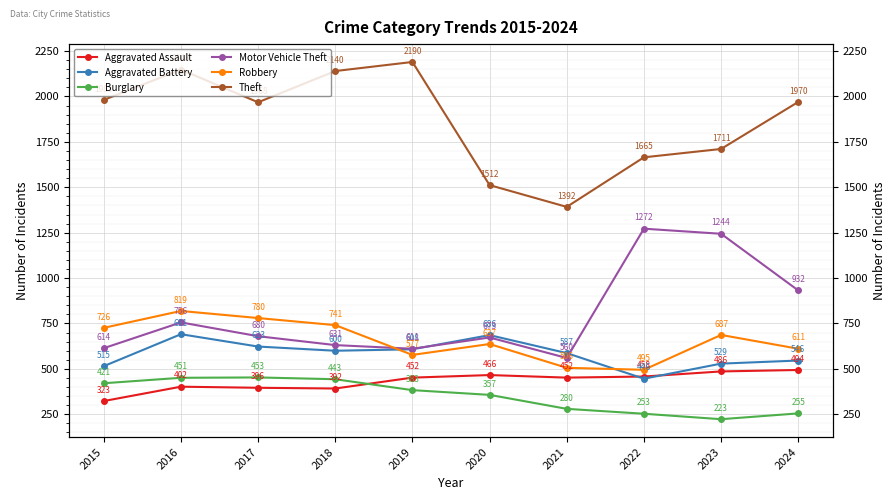

True or false: Motor Vehicle Theft and Burglary cross at least once.

False